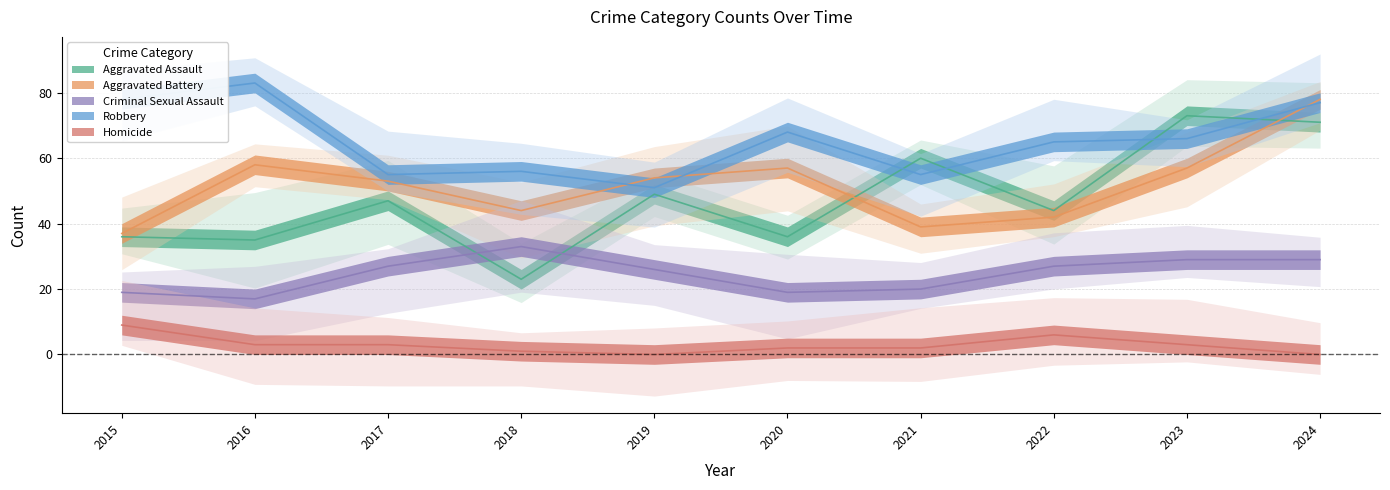

How many interior local peaks does the Aggravated Assault series have?

4